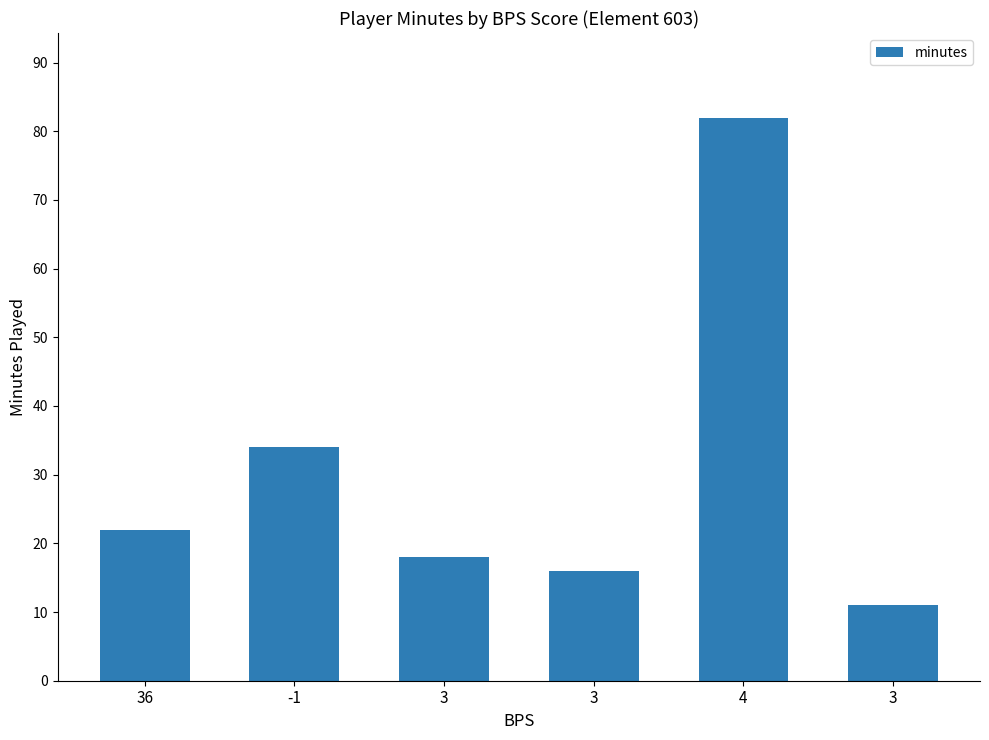

What is the change in value from -1 to 3?

-23